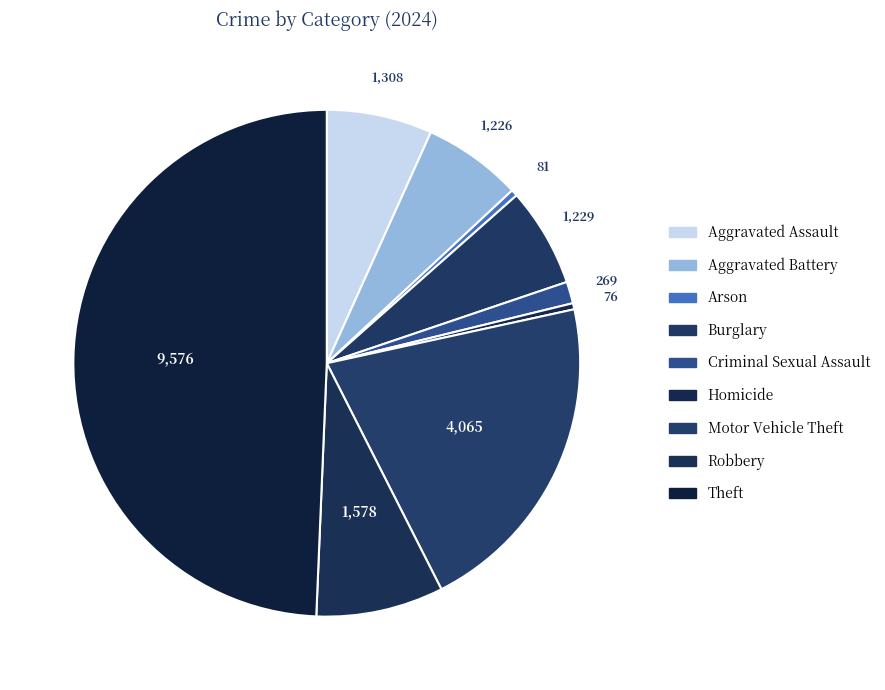

Which category has the biggest portion of the pie?

Theft